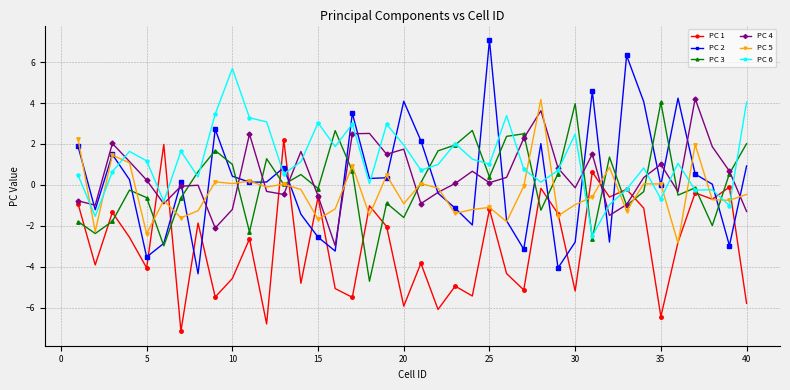

After their last crossing, which series has the higher values: PC 1 or PC 2?

PC 2